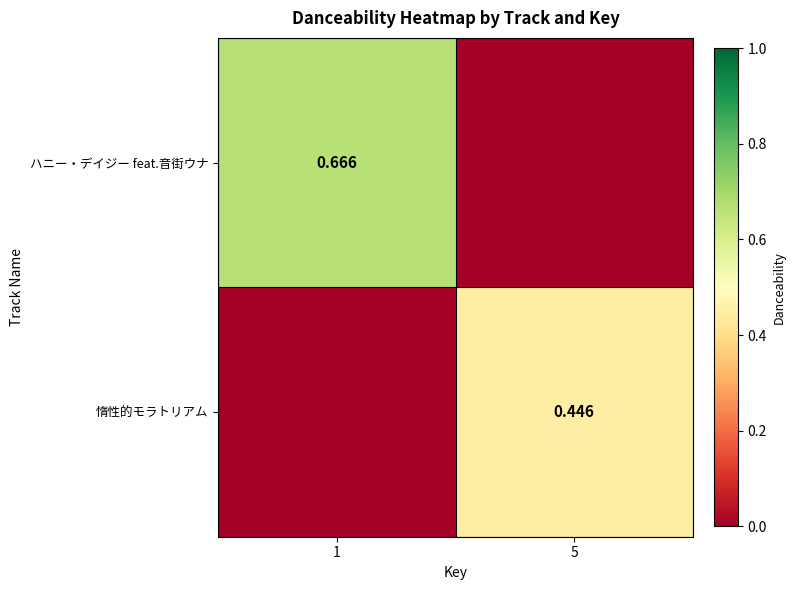

Rank the categories by 惰性的モラトリアム value from highest to lowest.

5, 1